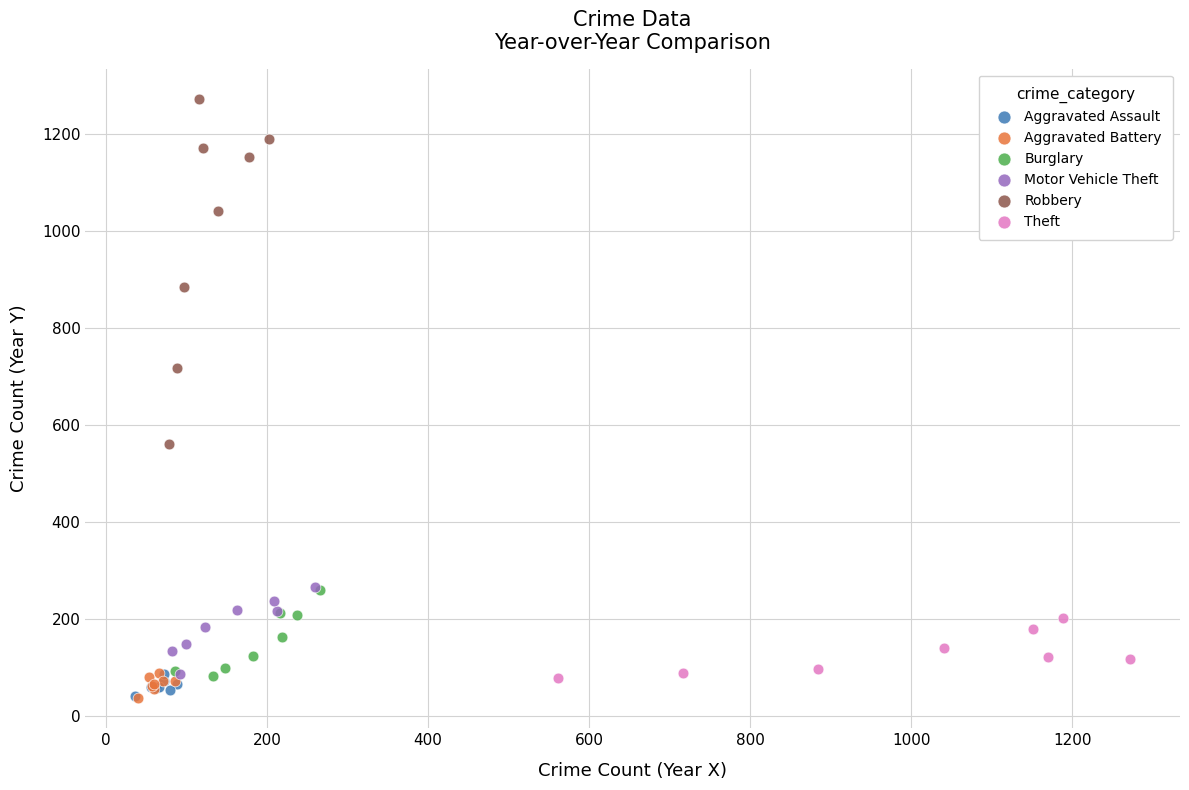

Which series contains the highest Y value?

Robbery